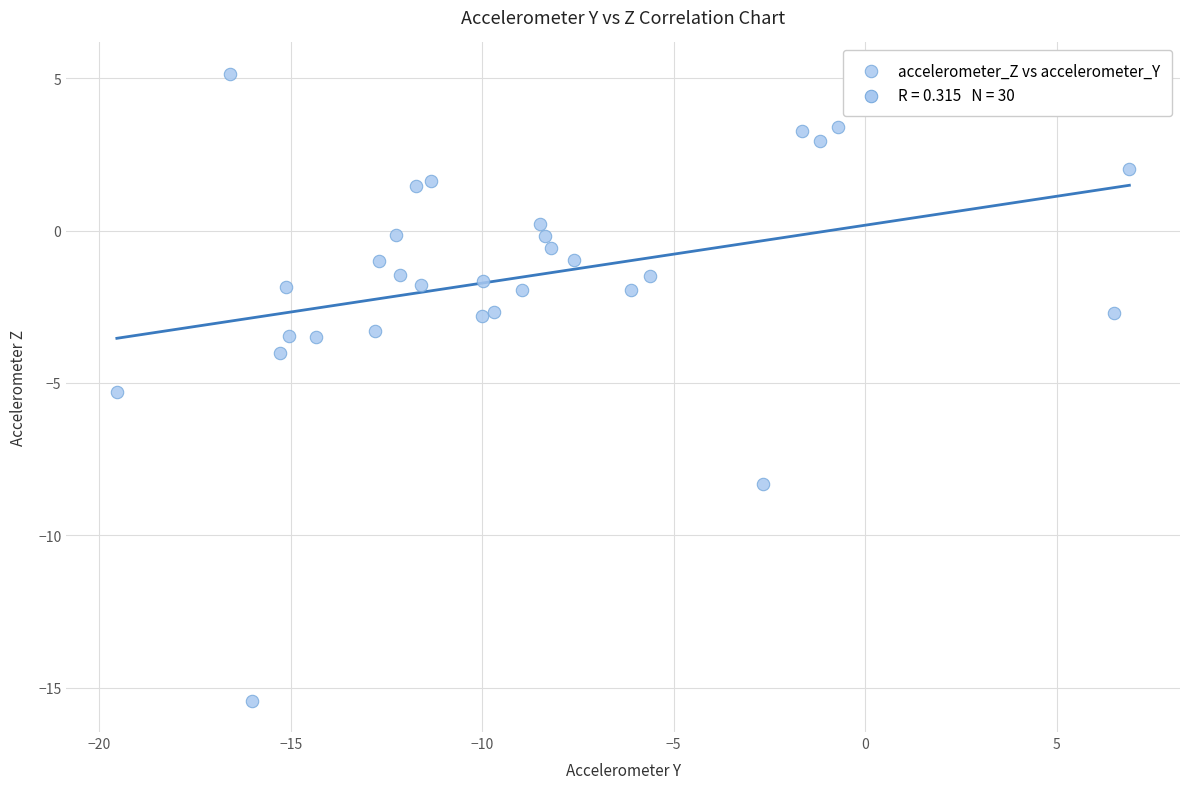

What Y value in the scatter plot is closest to -5?

-5.3